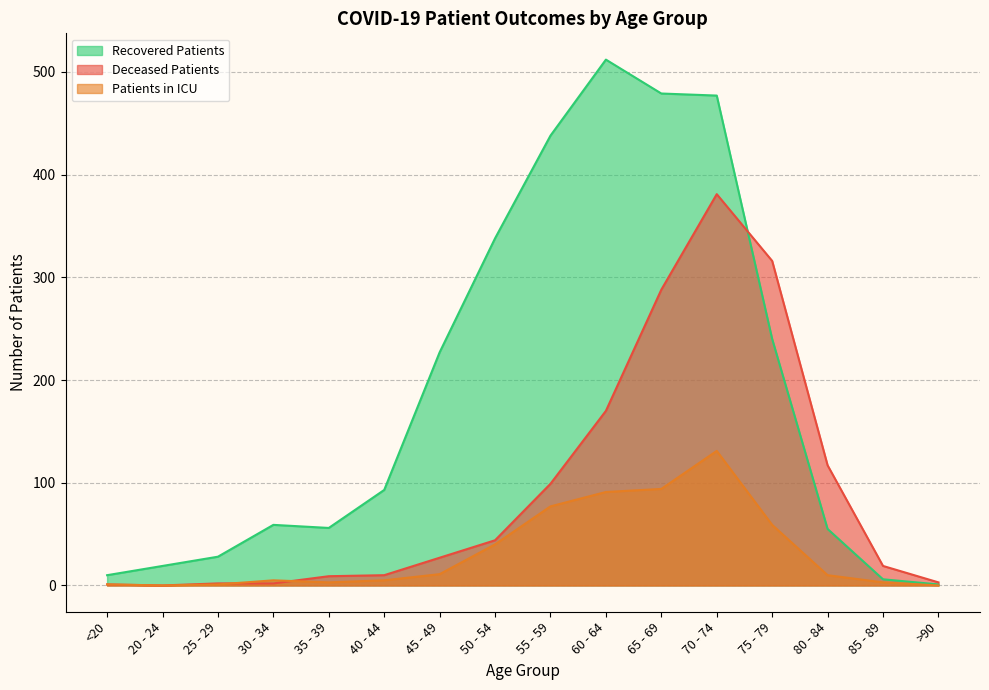

Which category has the highest value across all series?

60 - 64